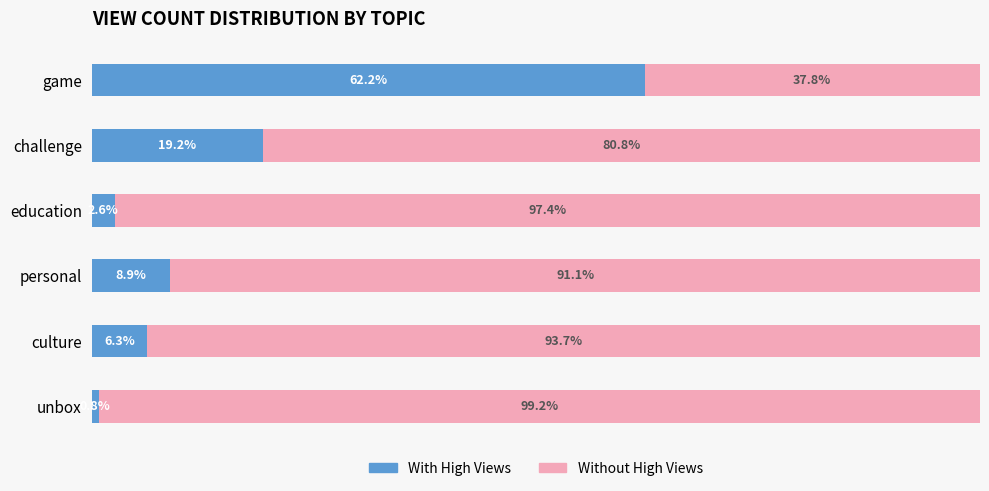

At which label does With High Views reach its minimum?

unbox